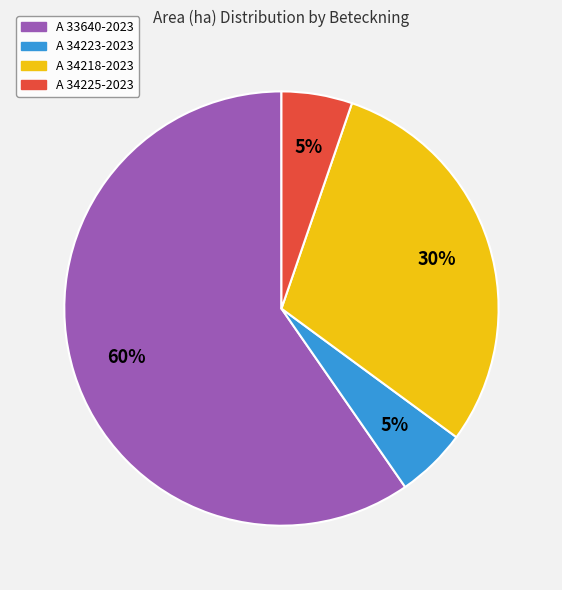

To the nearest percent, what portion does A 34223-2023 represent?

5%